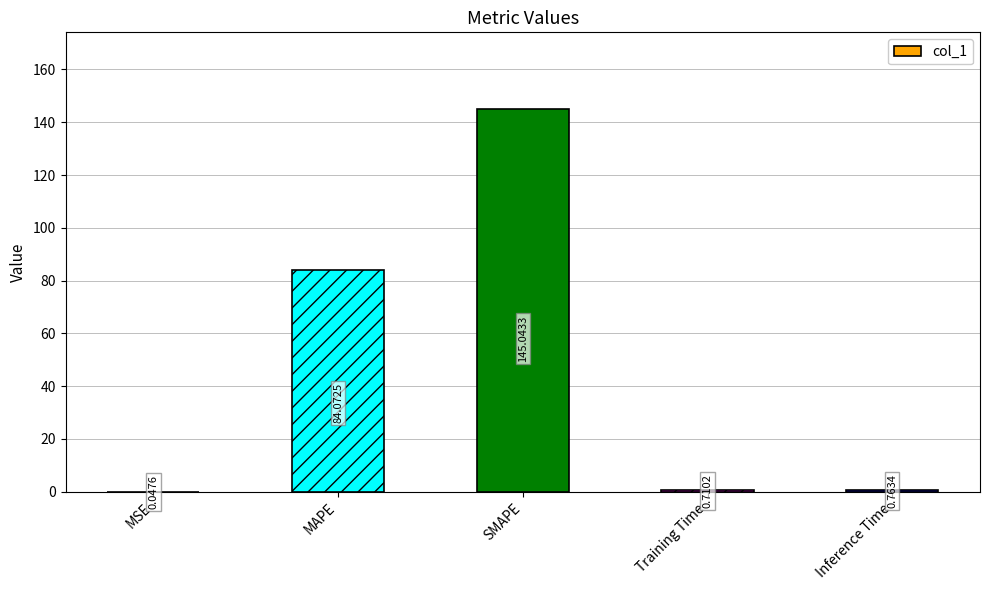

Does the chart contain stacked bars?

No